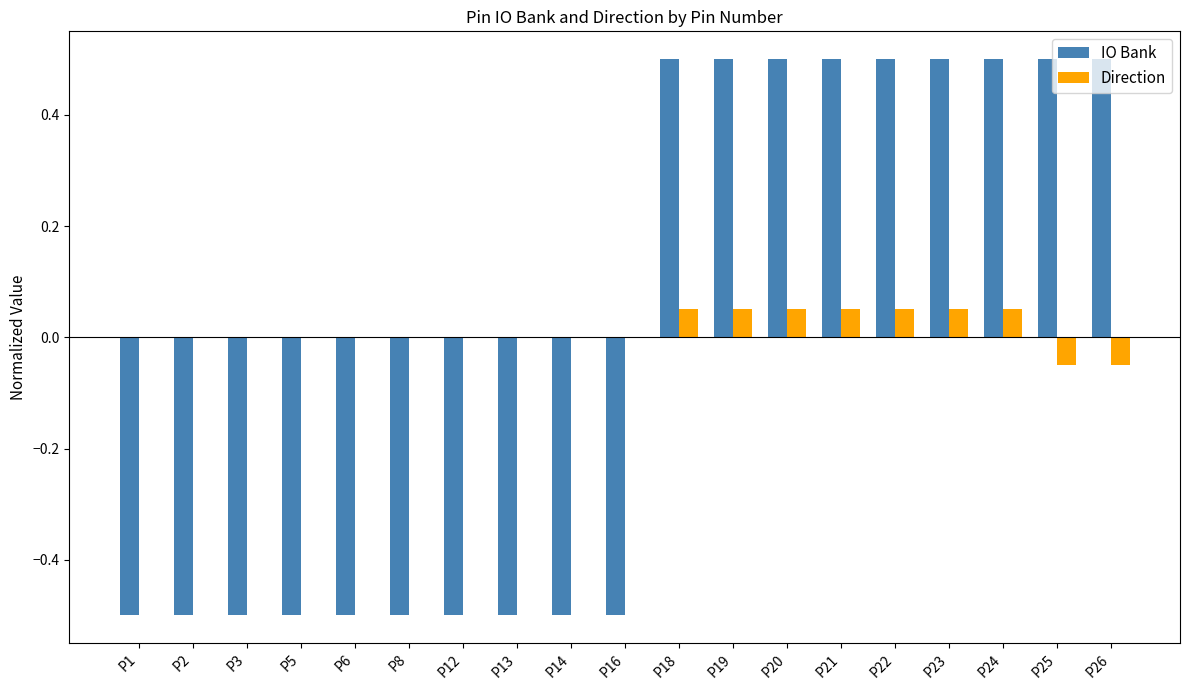

How many values in IO Bank are above zero?

9